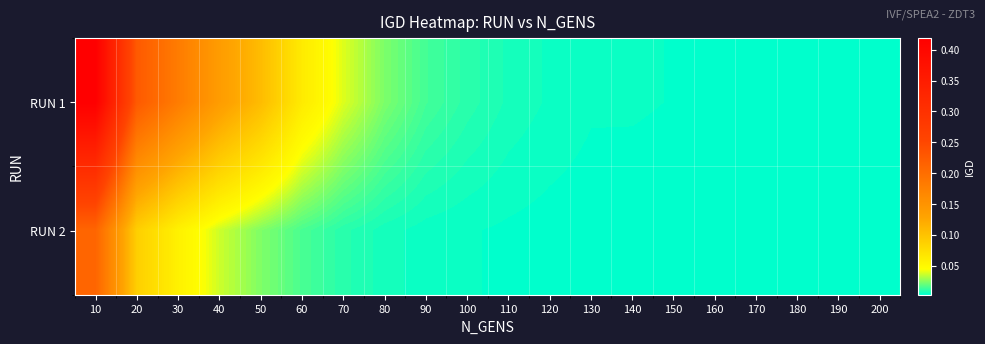

Reading left to right, transcribe all the data shown in this chart.

RUN 1: 10=0.4	20=0.2	30=0.2	40=0.1	50=0.1	60=0.1	70=0.0	80=0.0	90=0.0	100=0.0	110=0.0	120=0.0	130=0.0	140=0.0	150=0.0	160=0.0	170=0.0	180=0.0	190=0.0	200=0.0
RUN 2: 10=0.2	20=0.1	30=0.1	40=0.0	50=0.0	60=0.0	70=0.0	80=0.0	90=0.0	100=0.0	110=0.0	120=0.0	130=0.0	140=0.0	150=0.0	160=0.0	170=0.0	180=0.0	190=0.0	200=0.0